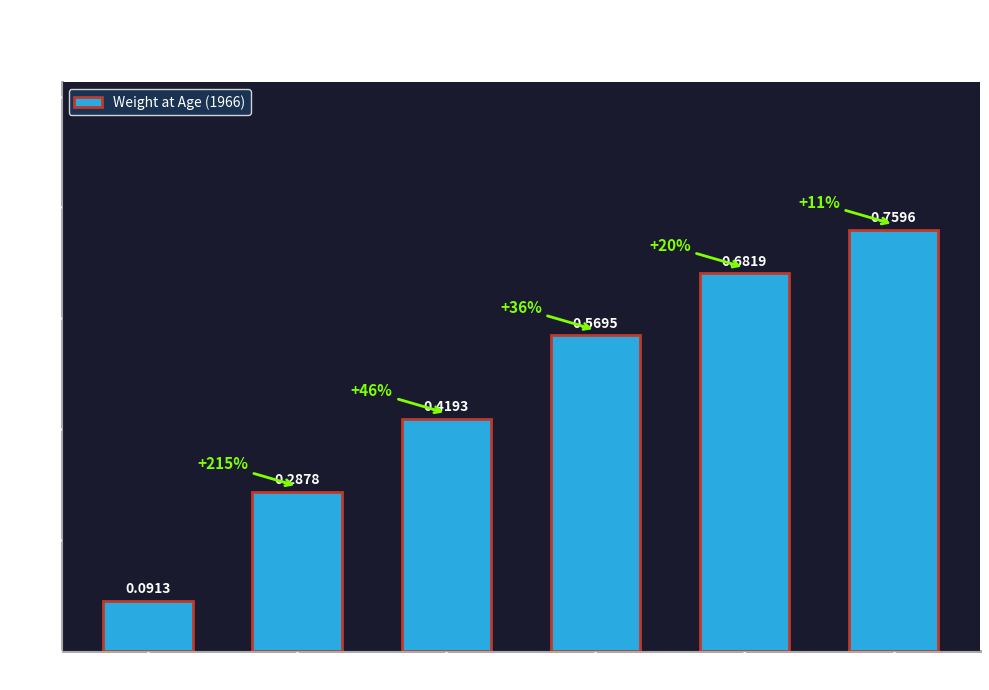

Rank the categories by value from highest to lowest.

Age 6, Age 5, Age 4, Age 3, Age 2, Age 1